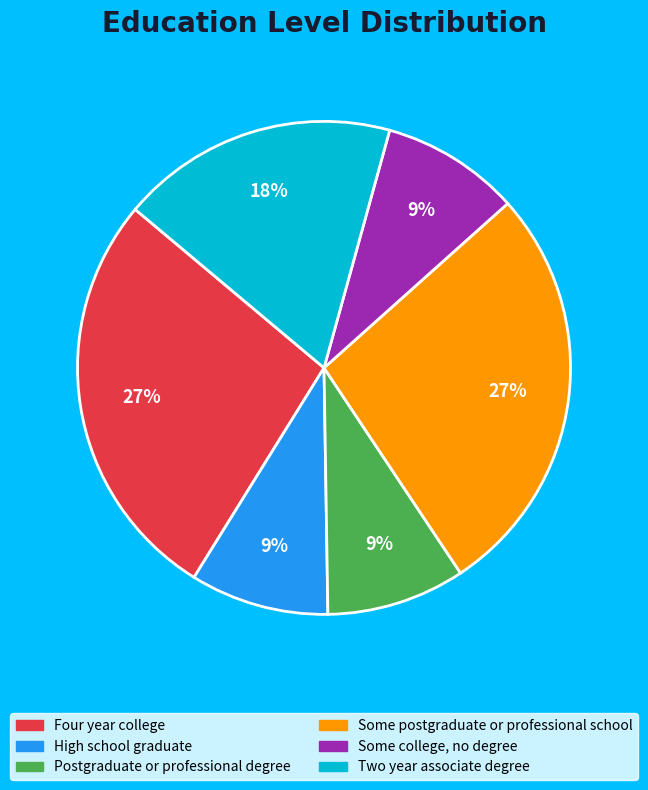

True or false: High school graduate accounts for 1% of the total.

False